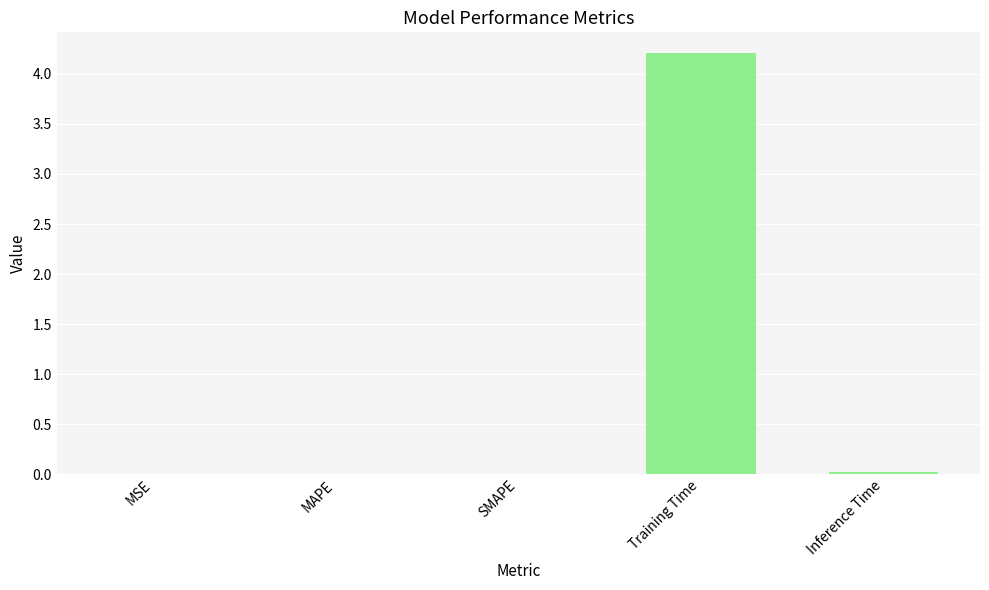

Are the bars grouped side by side (vs. stacked)?

No